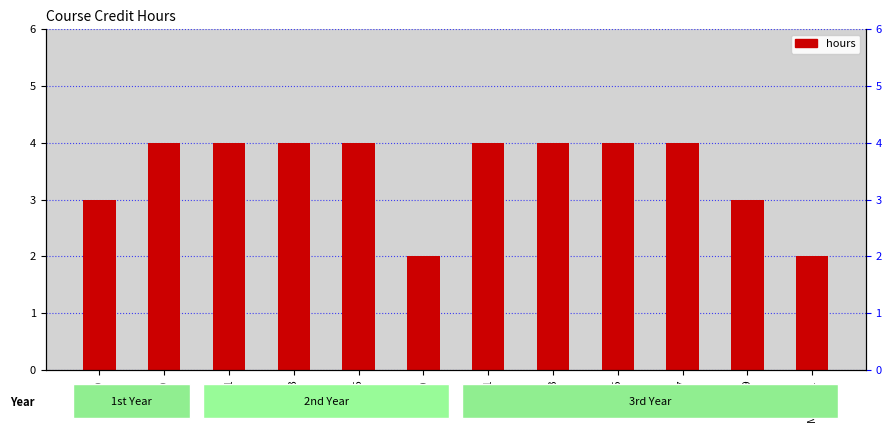

How many bars are there in total?

12